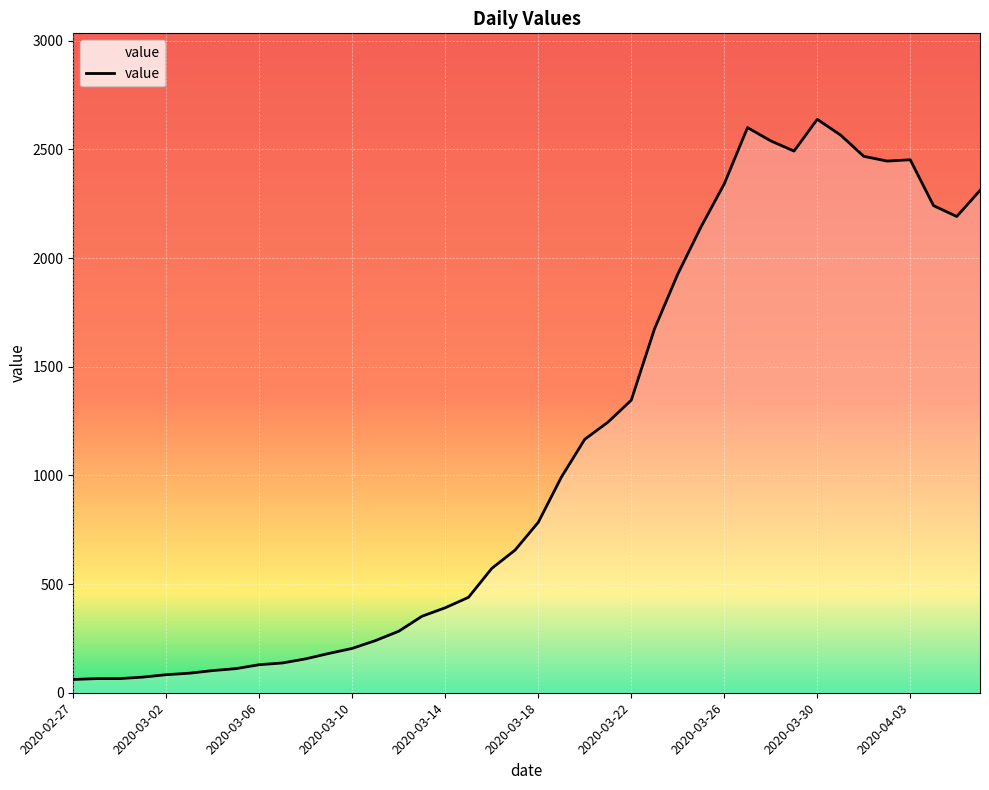

What is the difference between the maximum and minimum values?

2577